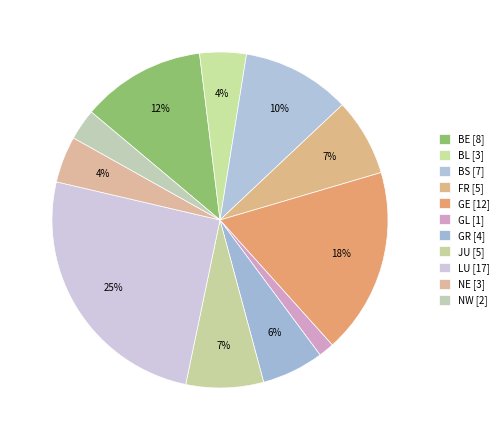

Rank the categories by value from highest to lowest.

LU, GE, BE, BS, FR, JU, GR, BL, NE, NW, GL